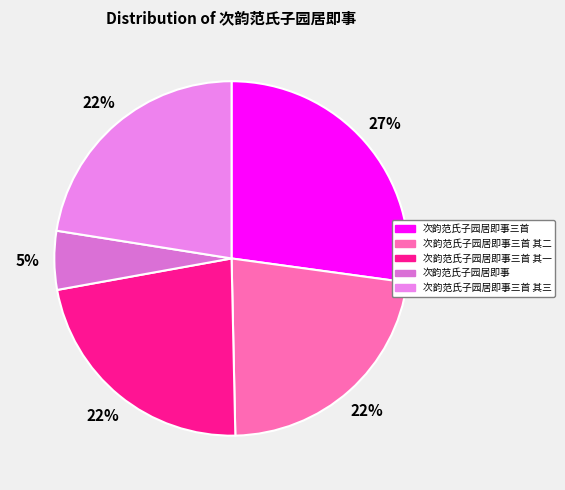

How many slices are in this pie chart?

5